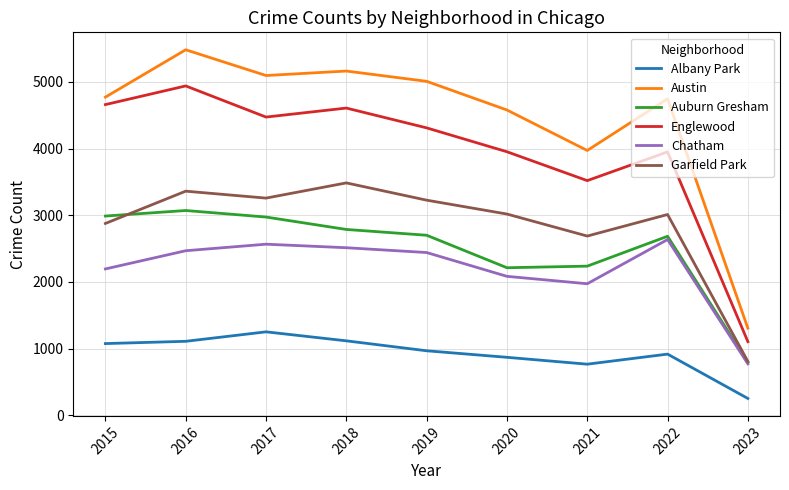

Which label corresponds to the largest value in the chart?

2016